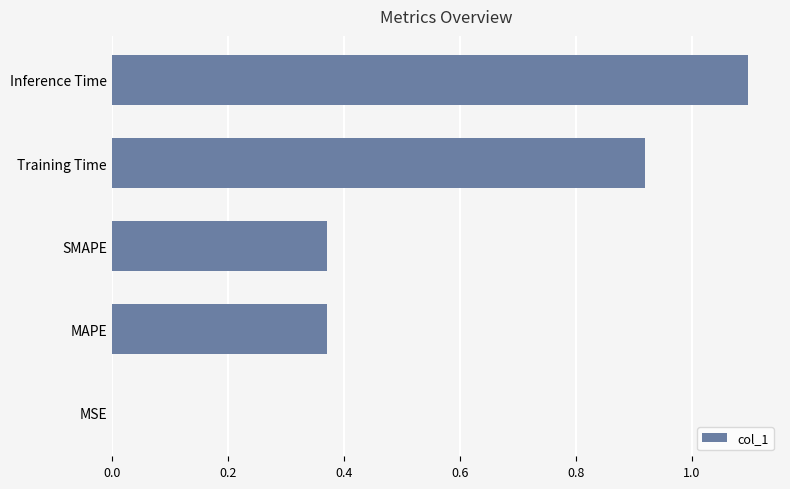

What is the sum of all values?

2.8